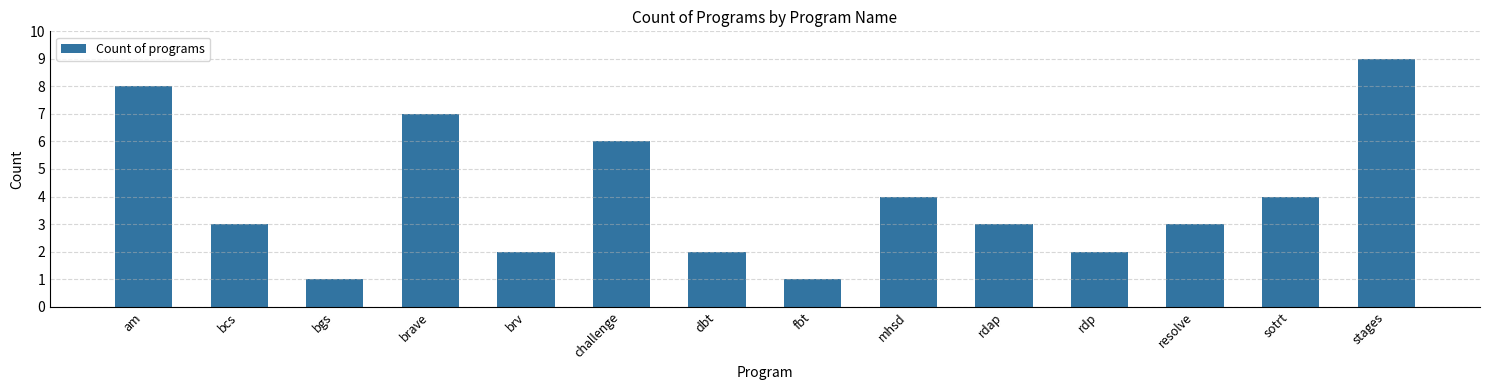

The value at stages is 9. True or false?

True